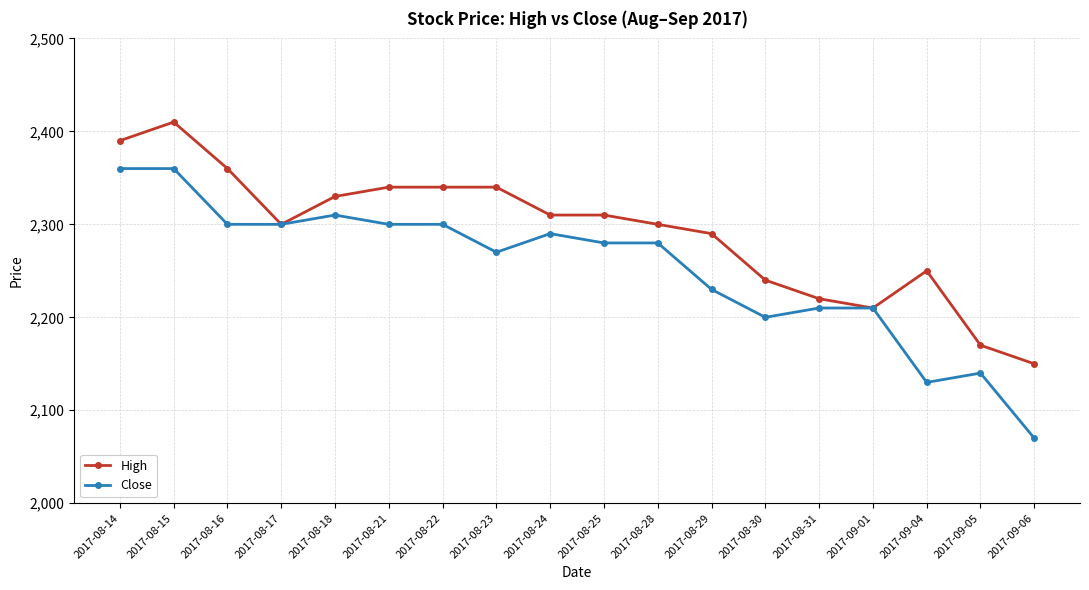

What is the total value across all series at 2017-08-28?

4580